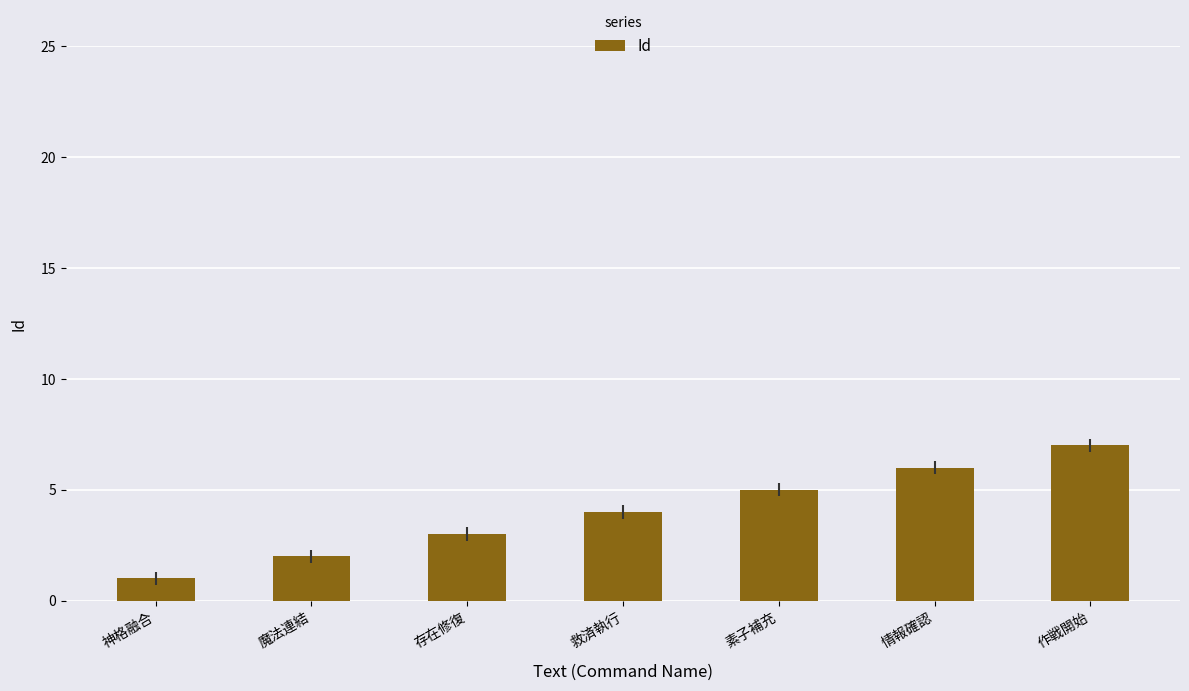

Reading right to left, extract all data points from this chart.

7	6	5	4	3	2	1